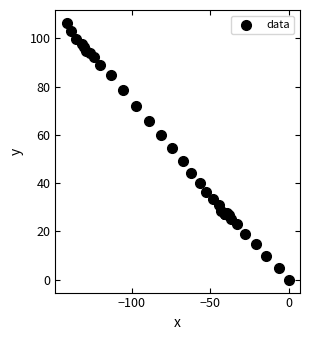

What Y value in the scatter plot is closest to 53?

54.6